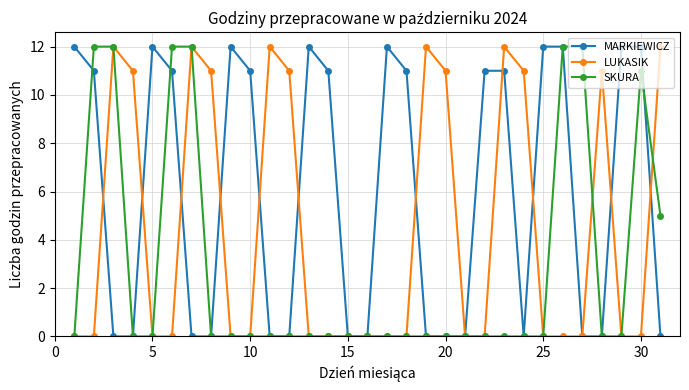

What is the maximum value shown in the chart?

12